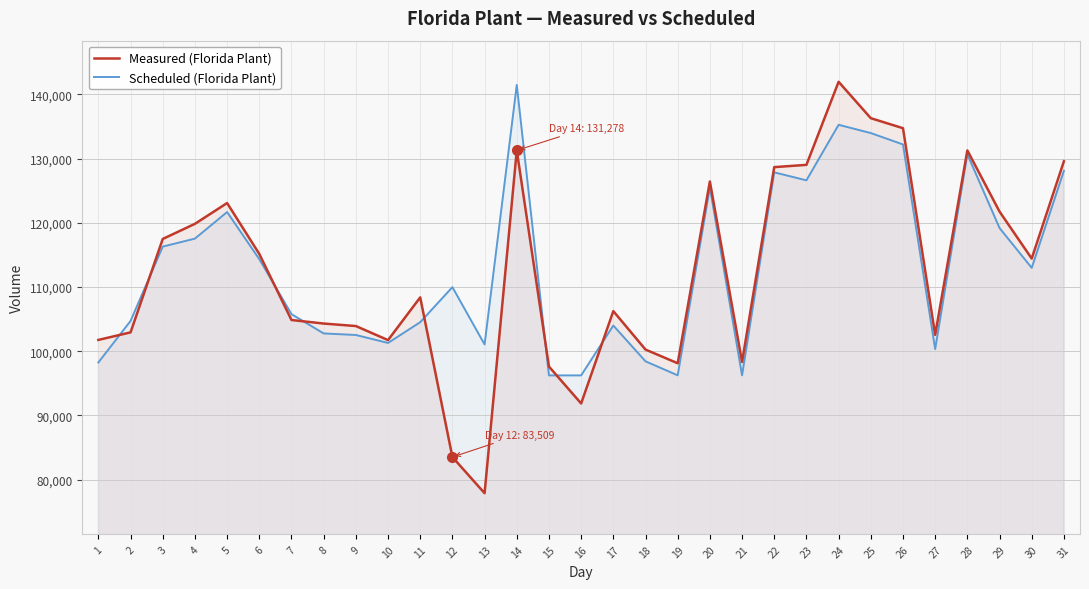

At 29, list the series in order from largest to smallest.

Measured (Florida Plant), Scheduled (Florida Plant)